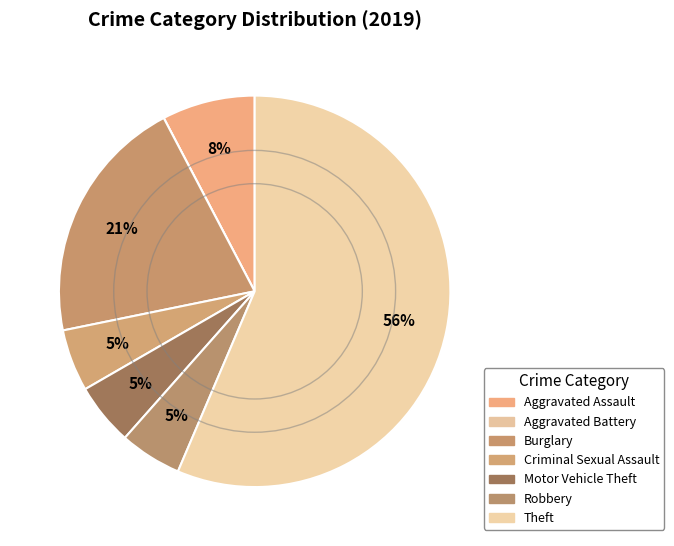

What is the majority slice?

Theft